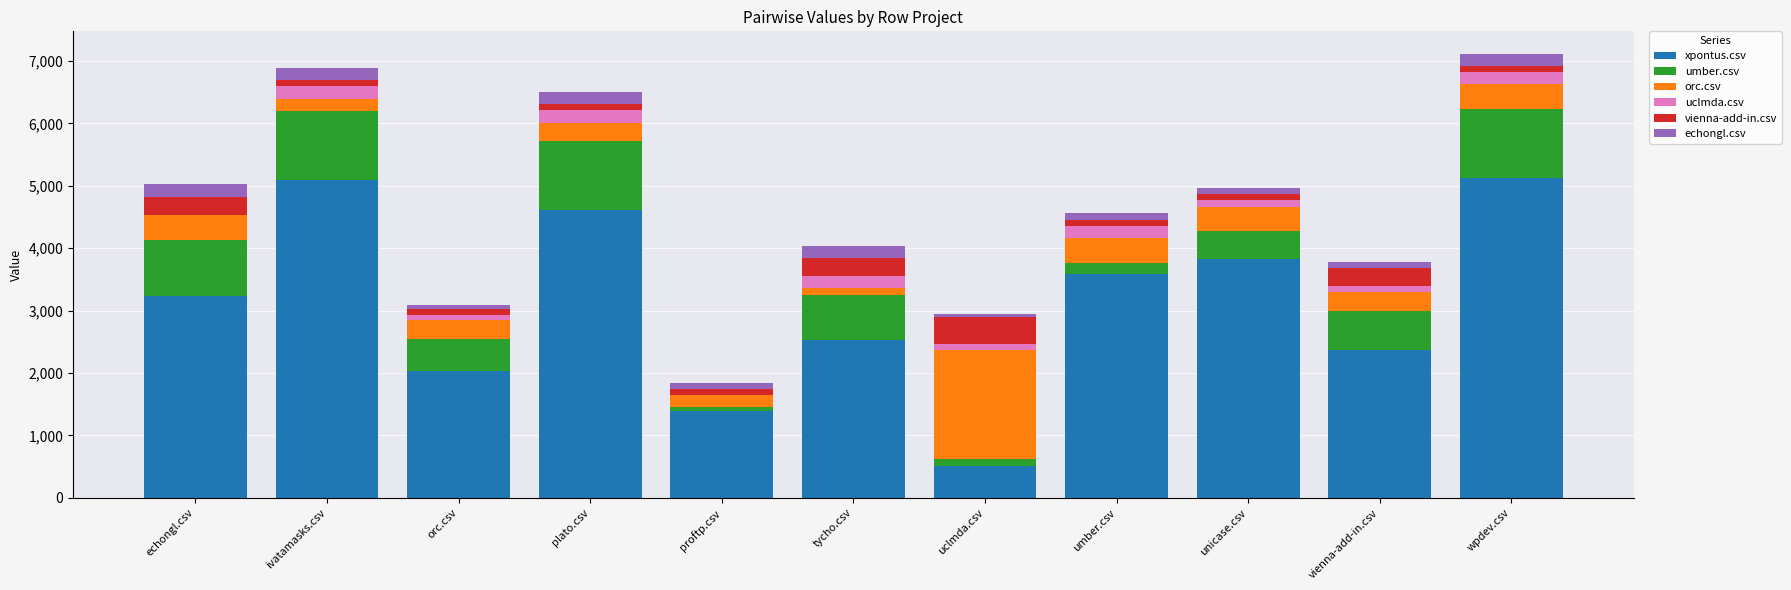

How many categories are shown in the chart?

11